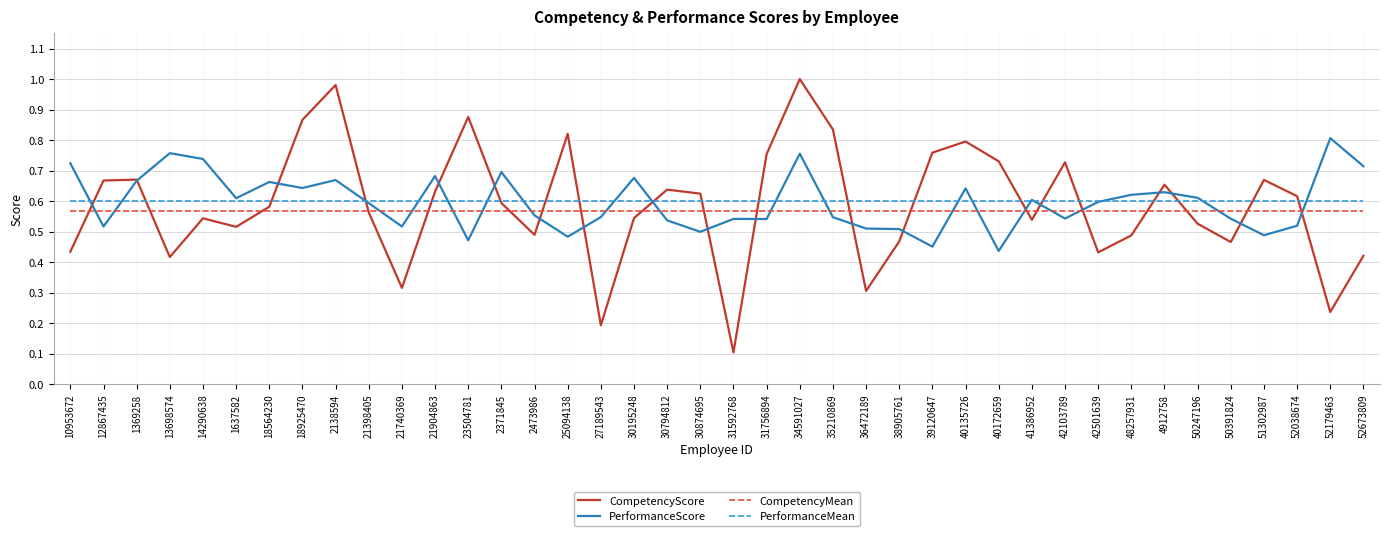

At which category is the sum across all series the highest?

34591027